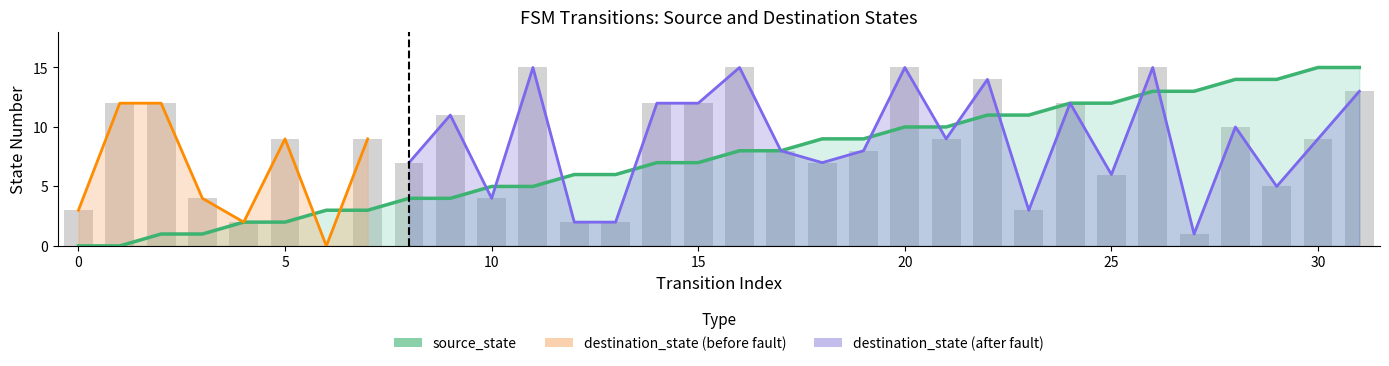

Which series has the widest spread of values?

source_state